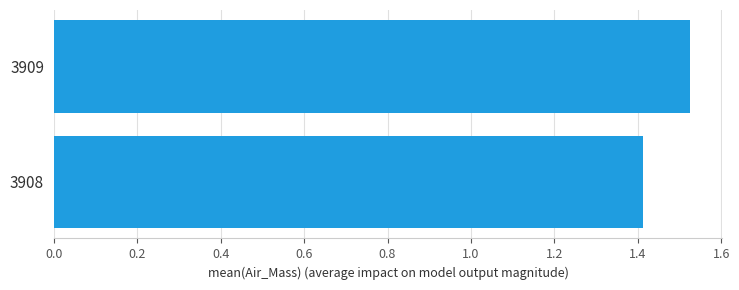

What is the difference between the maximum and minimum values?

0.1